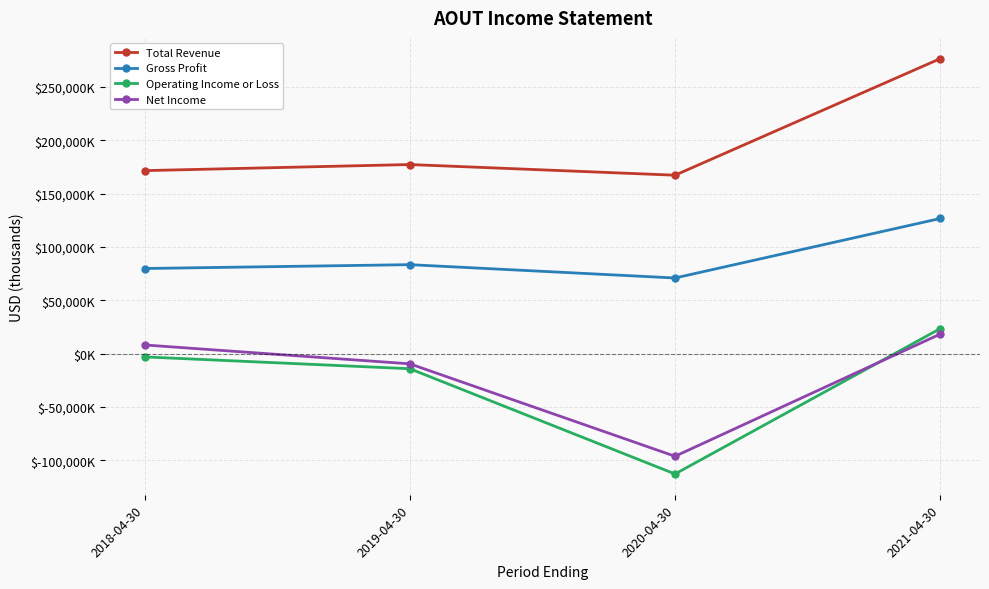

Between which two adjacent categories do Net Income and Operating Income or Loss first intersect?

2020-04-30 and 2021-04-30